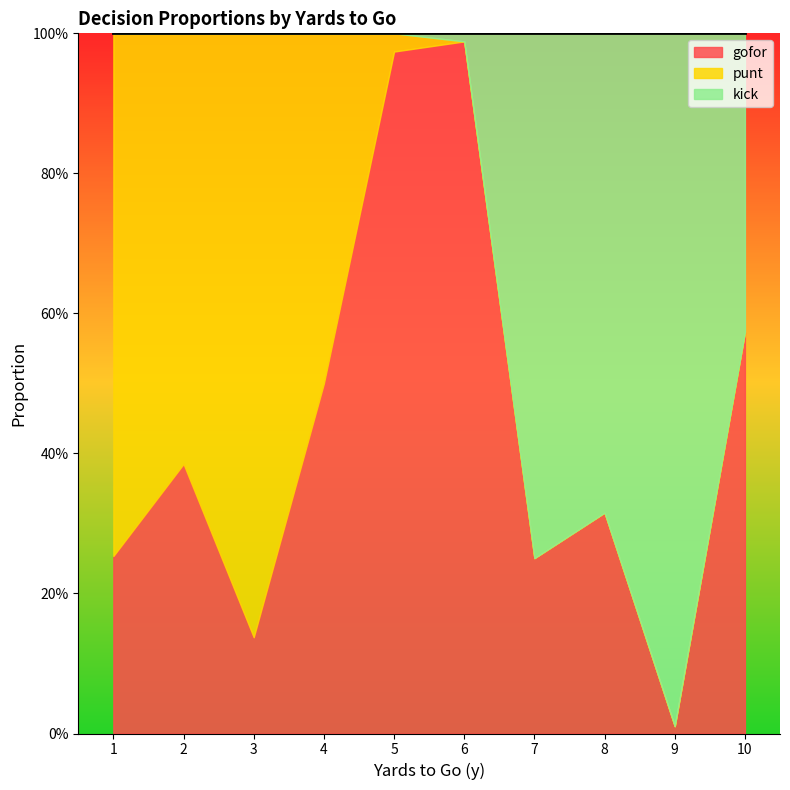

In kick, how many points are lower than both neighbors (excluding endpoints)?

1